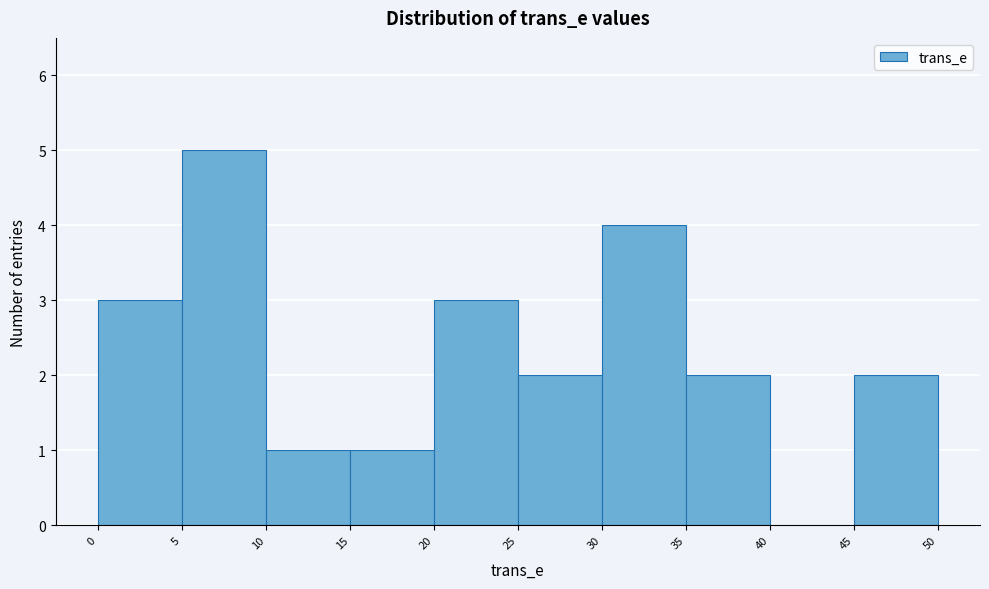

How tall is the bar that spans 20 to 25 on the x-axis? The values are not printed on the chart, so give them approximately, as read against the axis.

3